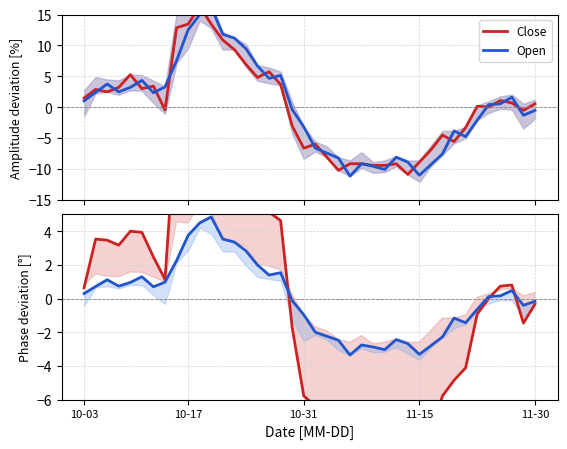

At which label does Open first exceed 0?

10-03